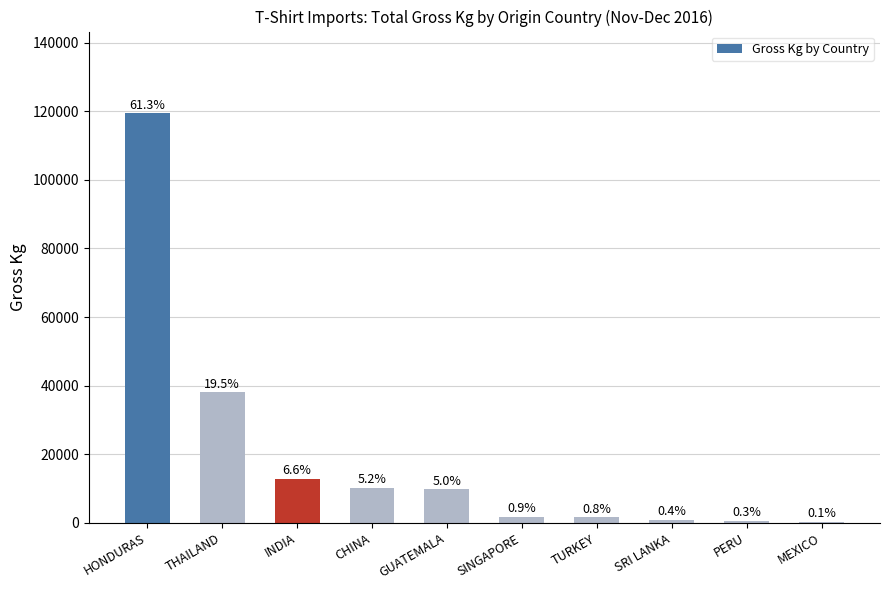

What is the sum of the values at PERU and CHINA?

10614